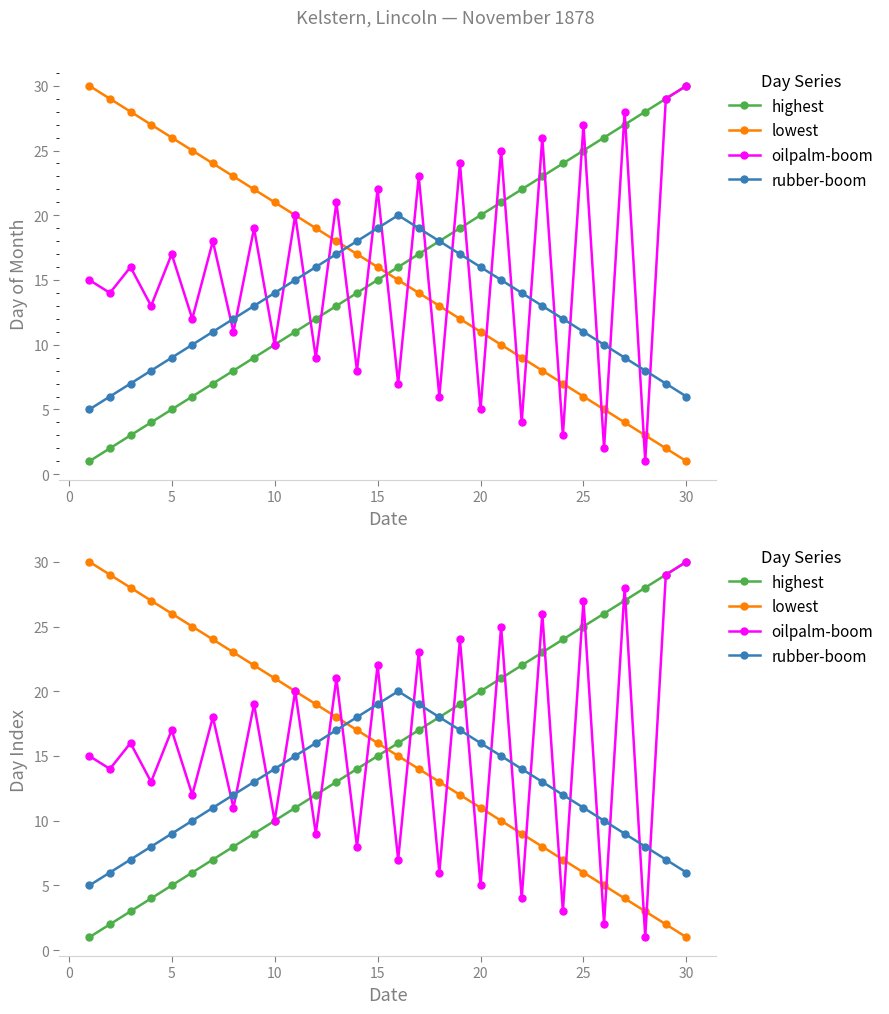

What is the maximum value for highest?

30